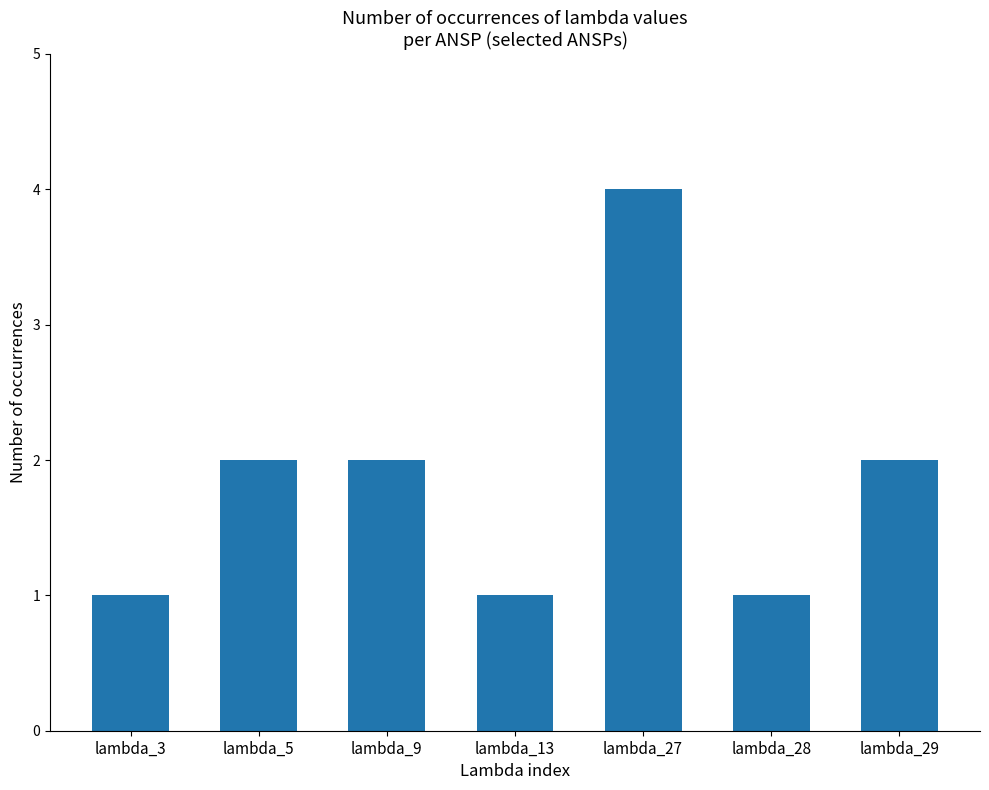

Reading left to right, transcribe all the data shown in this chart.

1	2	2	1	4	1	2